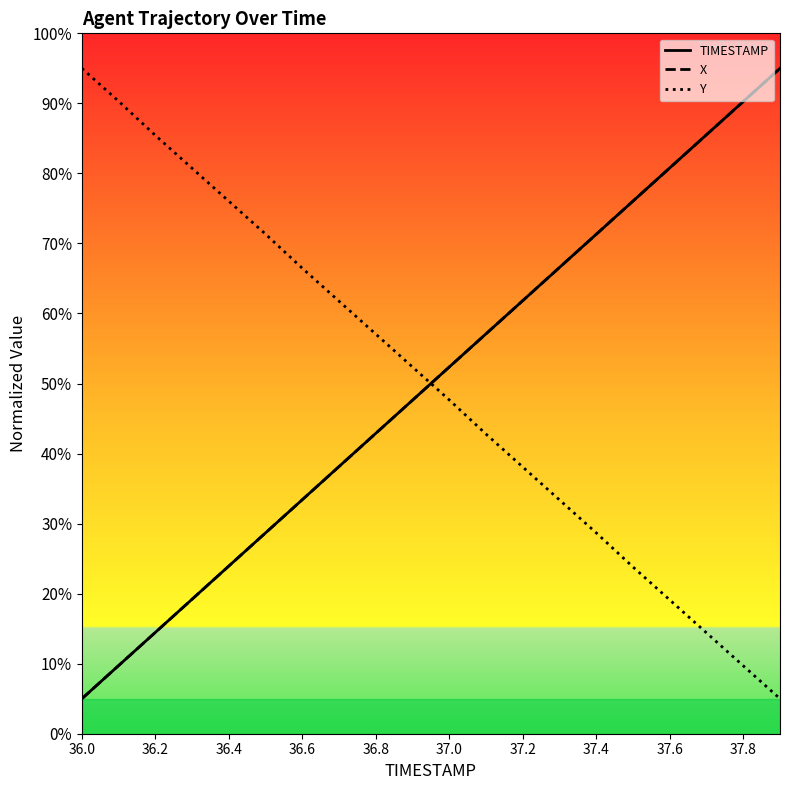

What is the maximum value for Y?

95.0